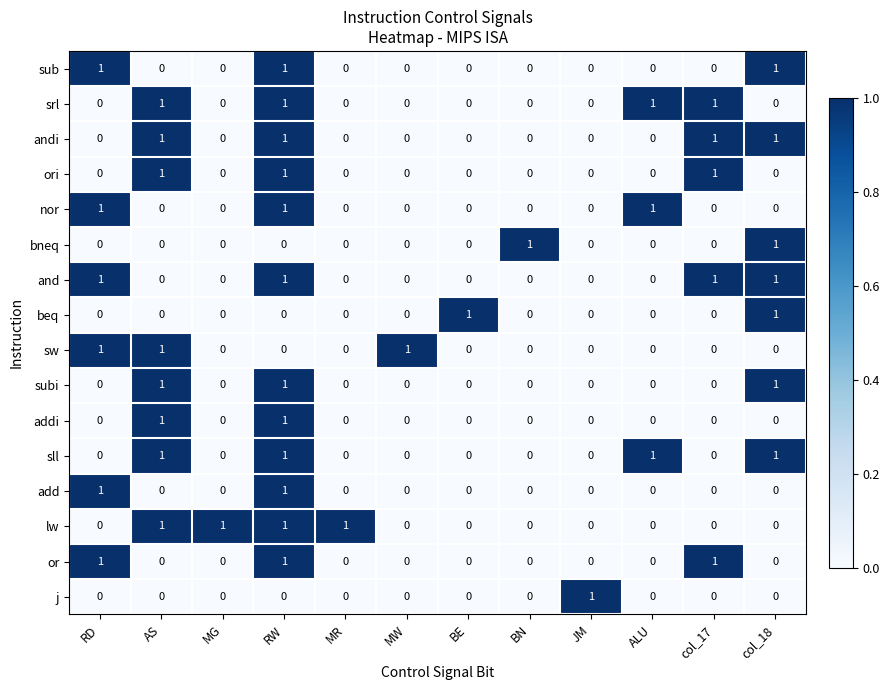

What is the total value across all series at RW?

12